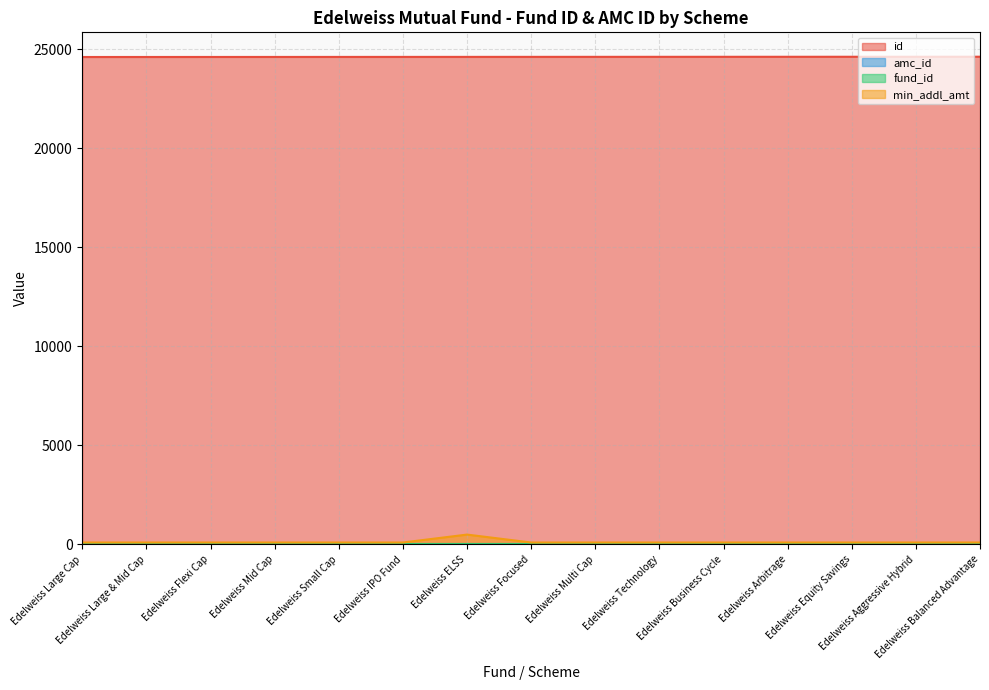

The value of id at Edelweiss Balanced Advantage is 44115. True or false?

False